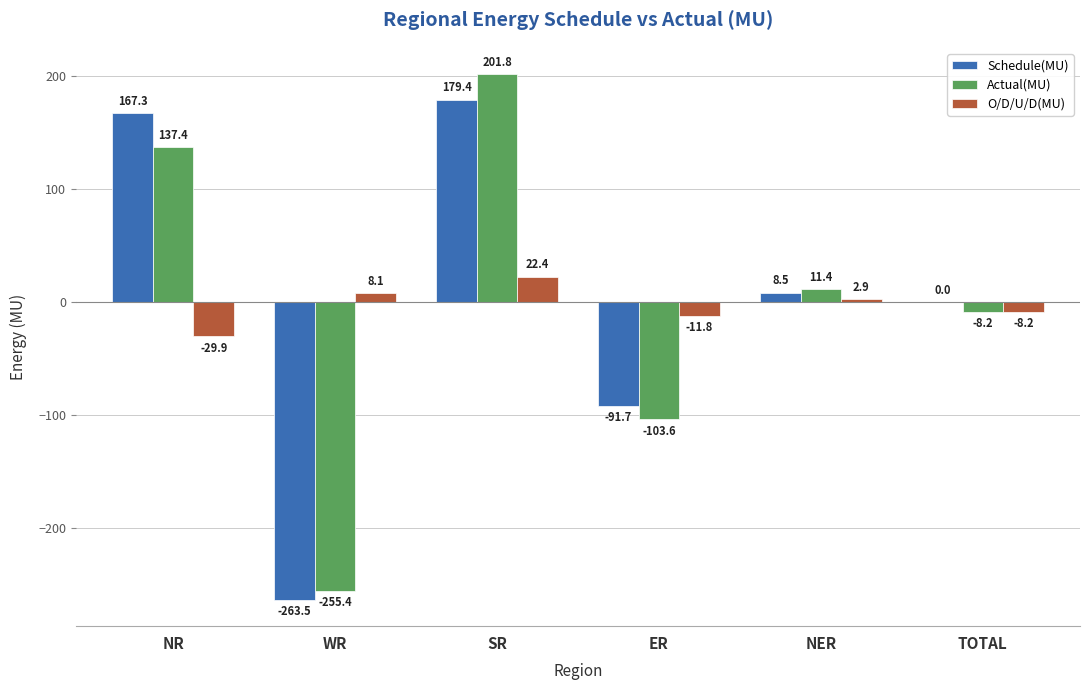

What are all the series names shown in the legend?

Schedule(MU), Actual(MU), O/D/U/D(MU)